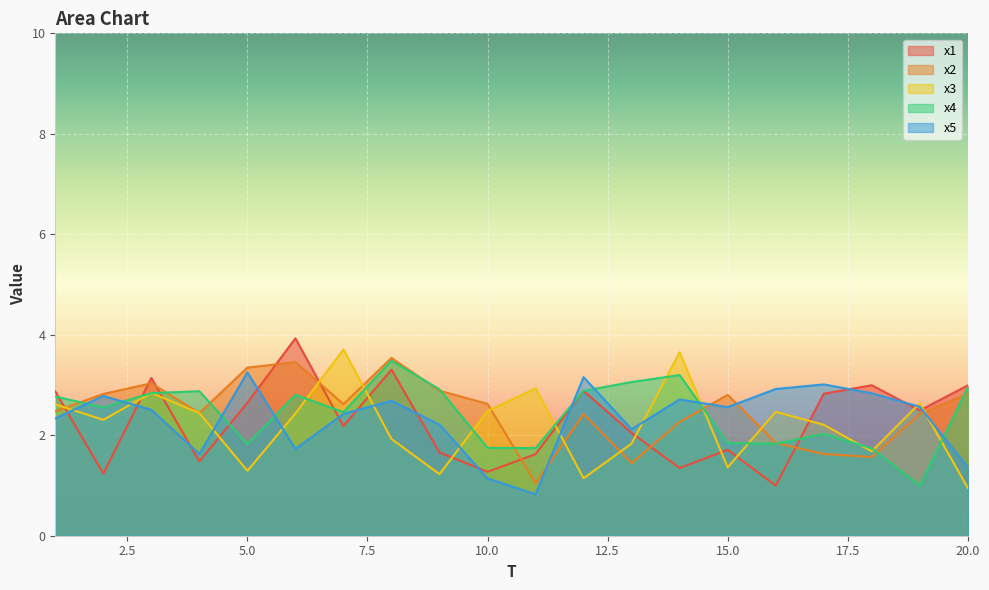

Does the chart display data point markers on the line(s)?

No